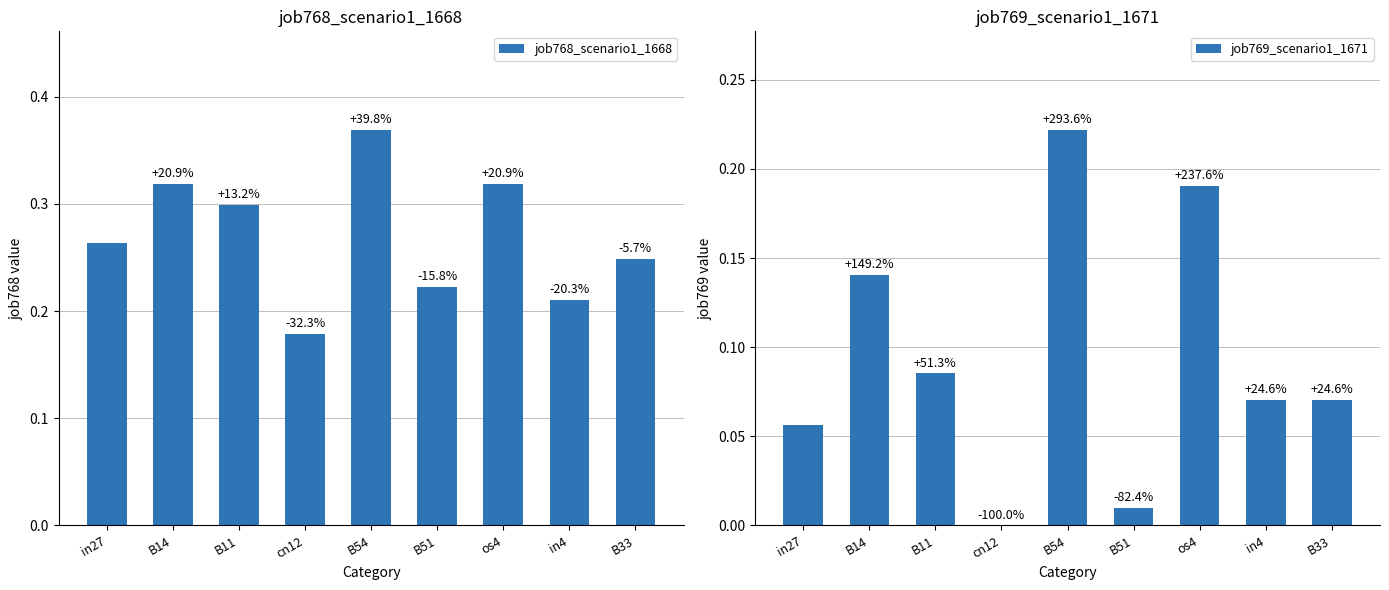

Reading left to right, transcribe all the data shown in this chart.

job768_scenario1_1668: 0.3	0.3	0.3	0.2	0.4	0.2	0.3	0.2	0.2
job769_scenario1_1671: 0.1	0.1	0.1	0.0	0.2	0.0	0.2	0.1	0.1